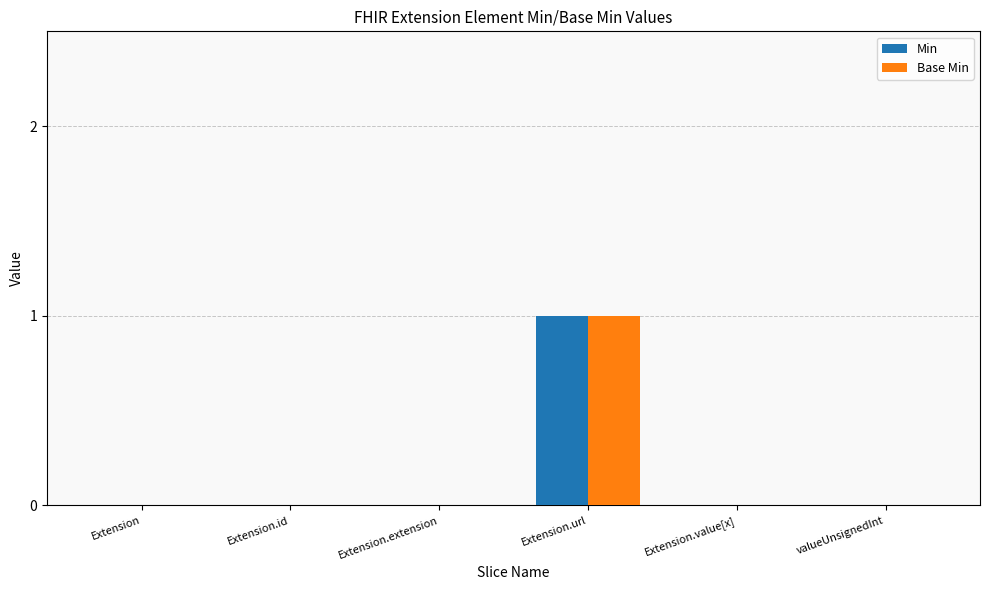

Is it true that Min equals -1 at Extension.id?

False